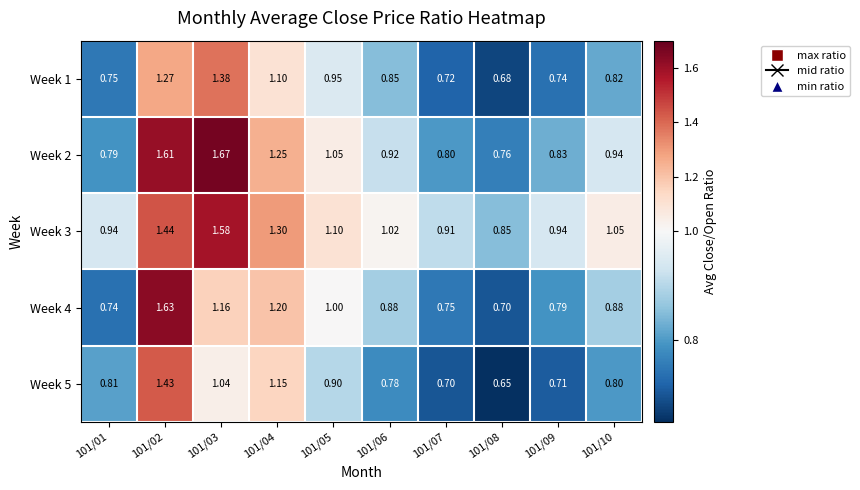

Is the value of Week 2 at 101/02 greater than the value of Week 1 at 101/03?

Yes